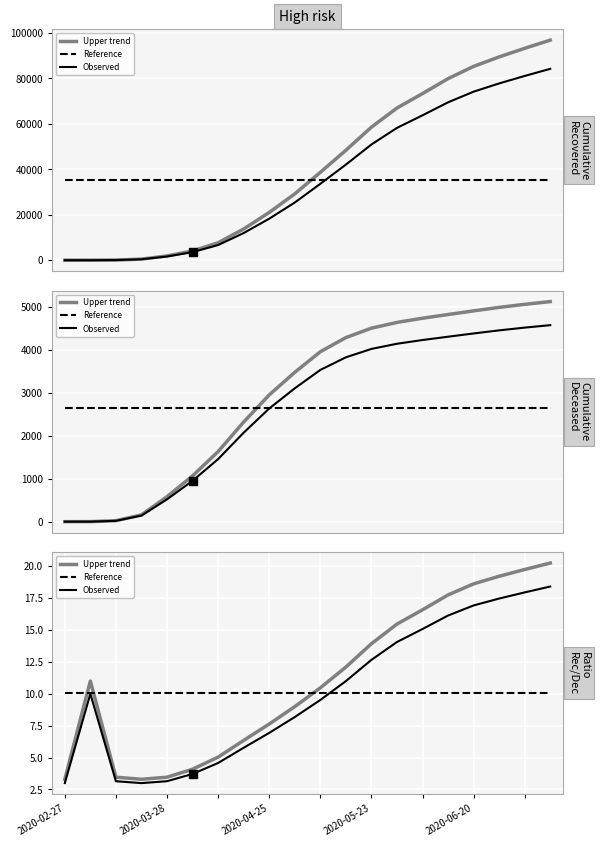

What is the approximate value of Reference at 2020-04-25?

10.0